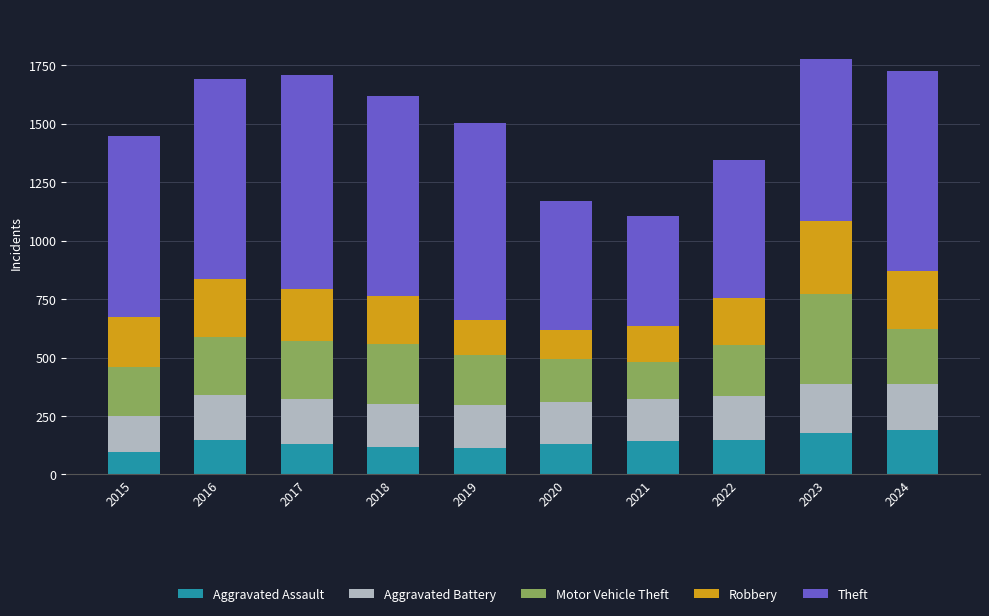

Does the chart contain stacked bars?

Yes